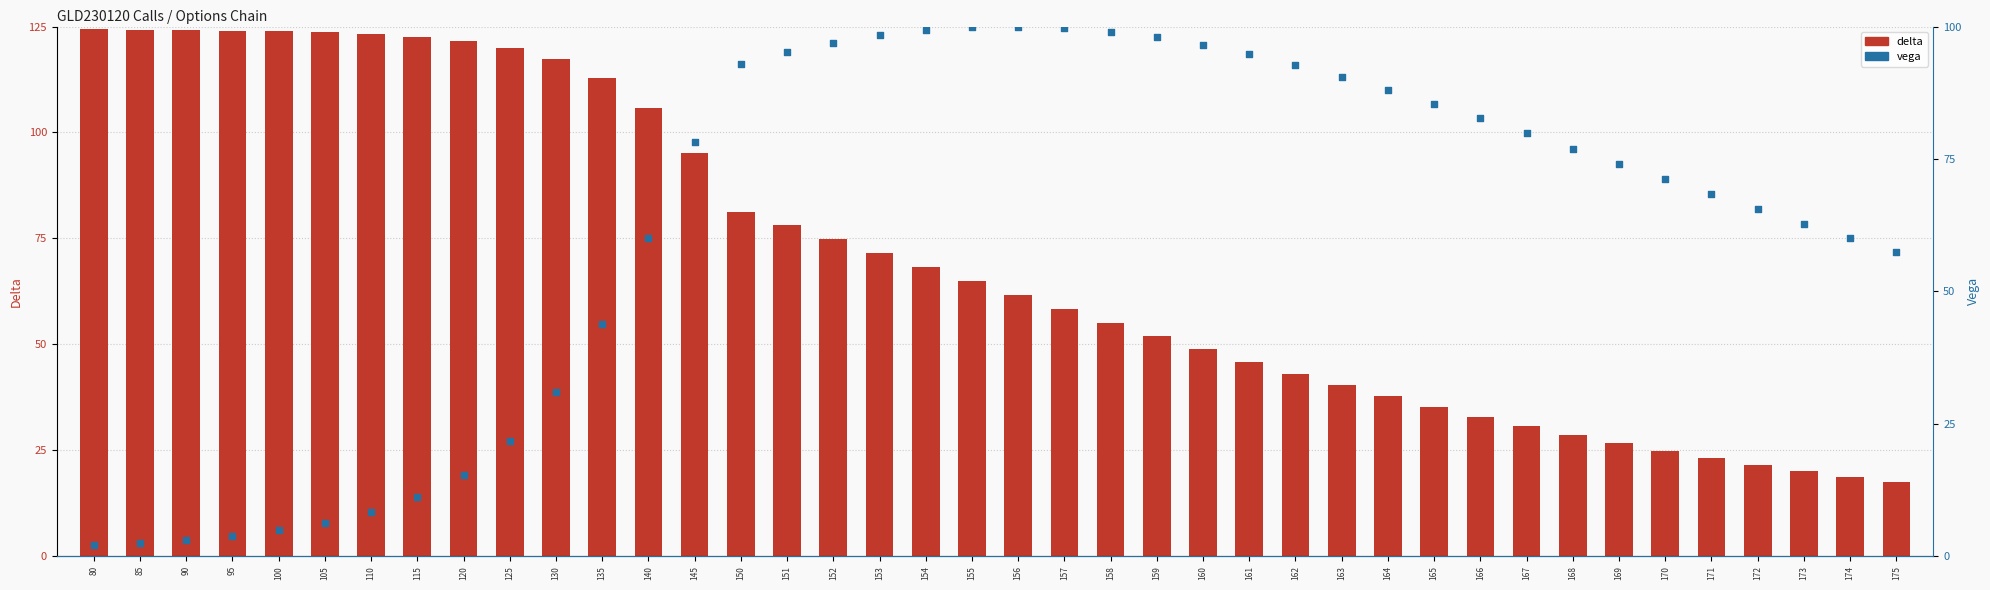

Which series has the largest Y range (max minus min)?

delta